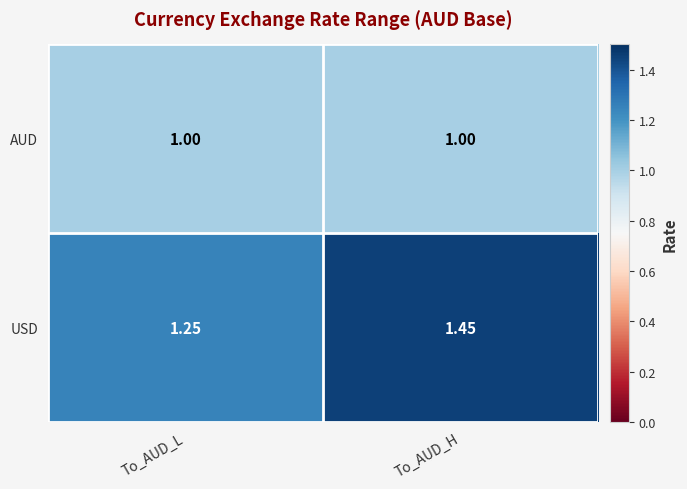

Is the value of USD at To_AUD_L greater than the value of AUD at To_AUD_L?

Yes